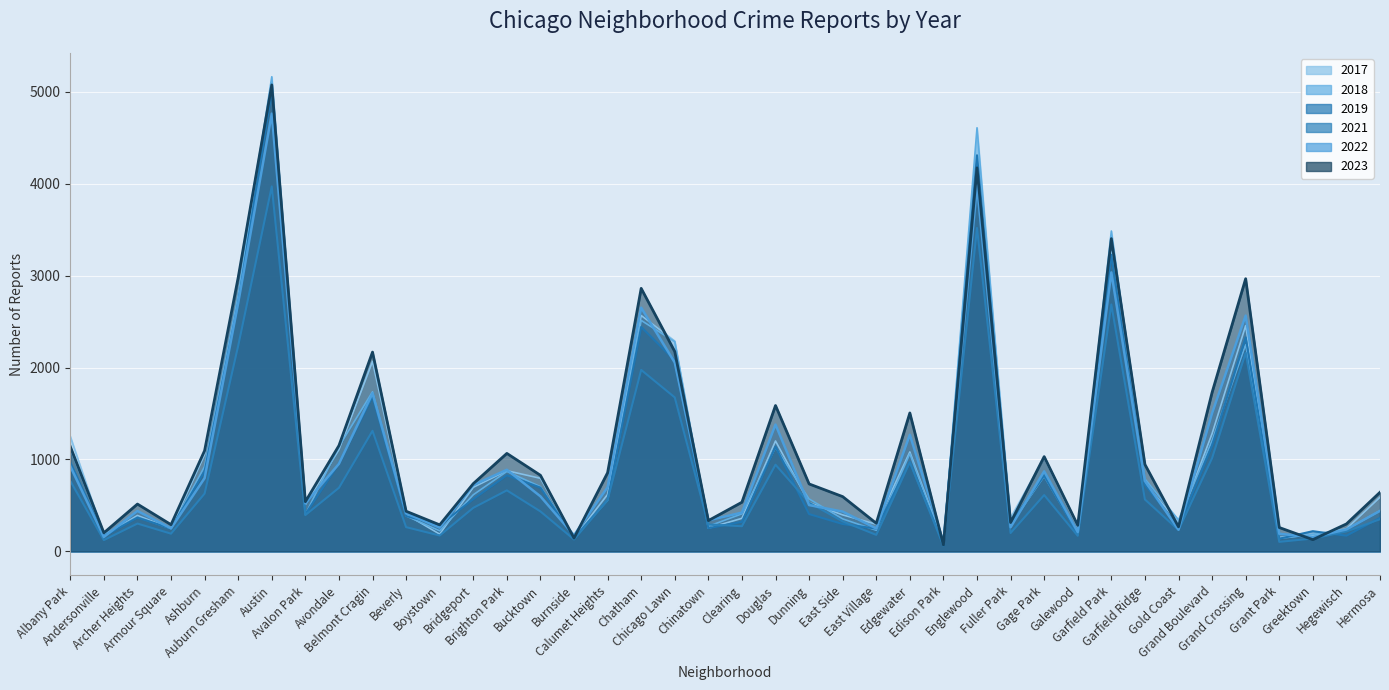

True or false: 2019 and 2022 intersect in this chart.

True